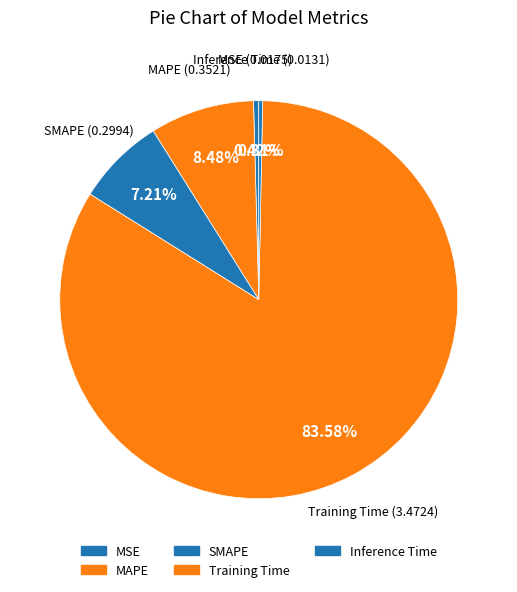

How many segments does this pie chart have?

5